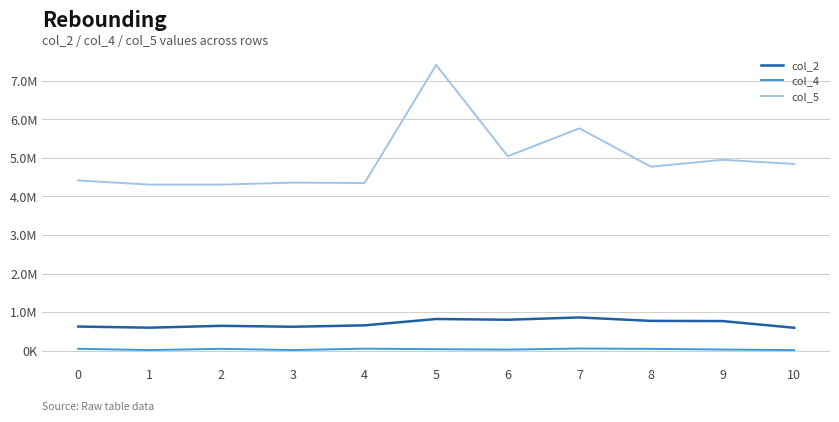

Is the value of col_4 at 0 greater than the value of col_5 at 6?

No